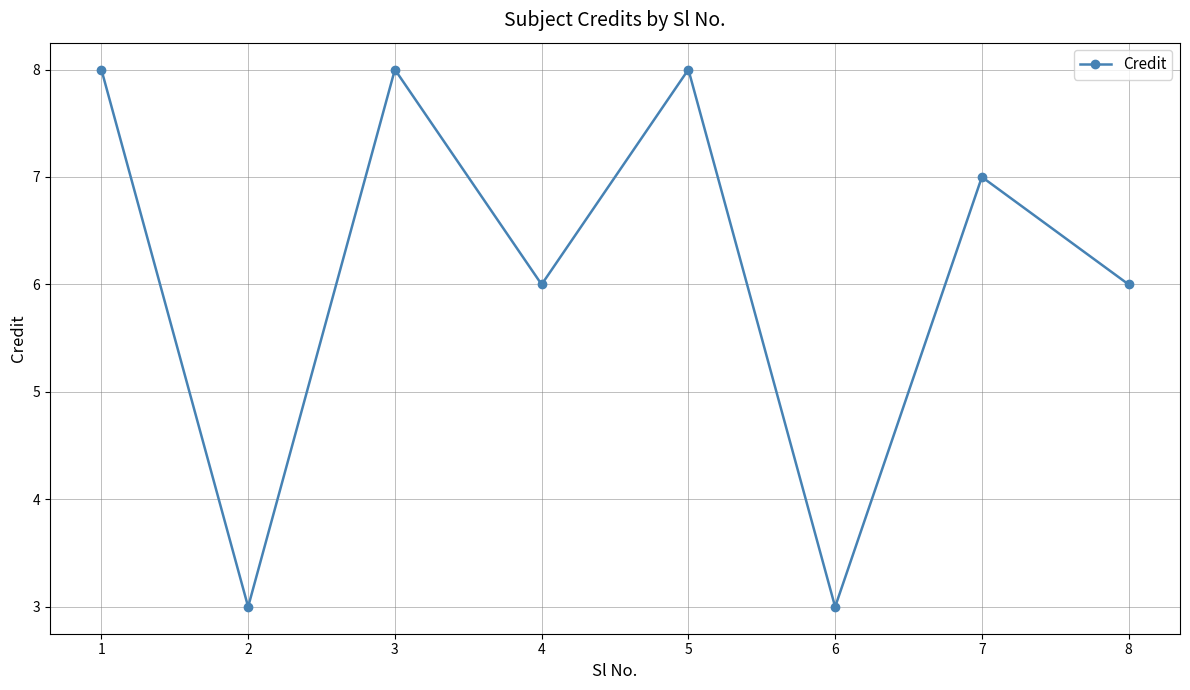

Between 1 and 4, which is larger?

1